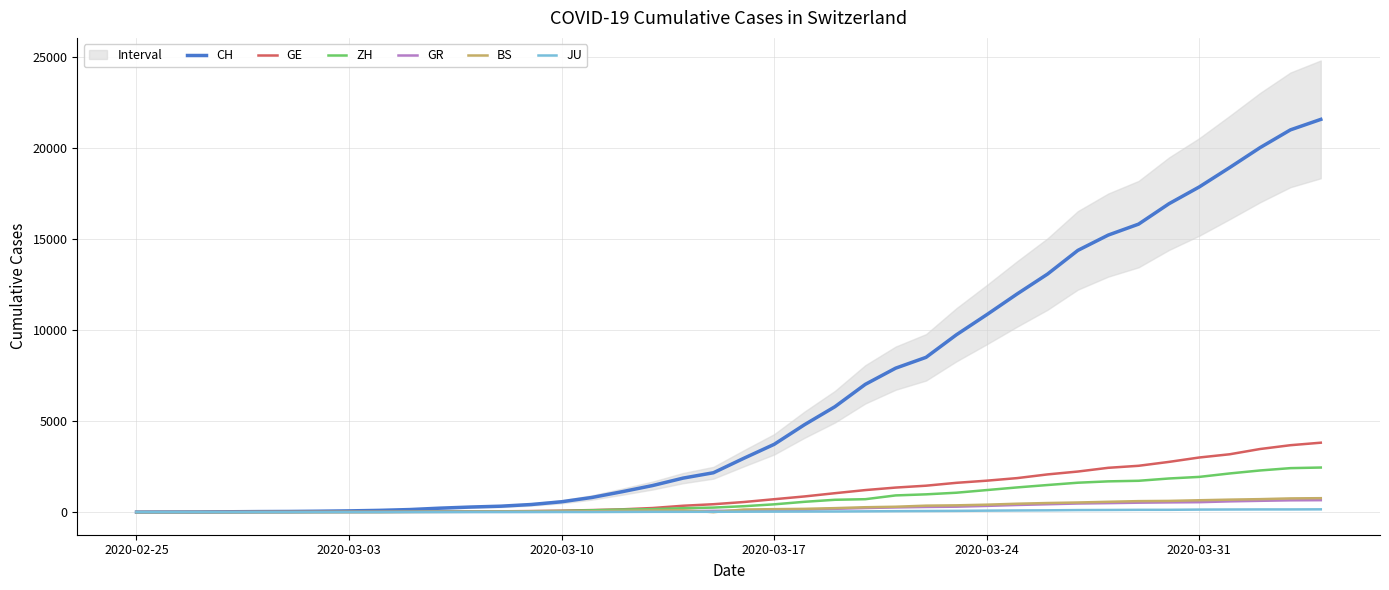

Reading left to right, what are all the values shown in this chart?

CH: 0	4	8	20	30	36	50	69	97	142	219	280	327	419	570	807	1125	1463	1870	2165	2959	3727	4807	5794	7022	7912	8506	9746	10850	11990	13081	14384	15225	15827	16947	17872	18936	20030	21007	21583
GE: 0	1	1	5	9	10	11	14	16	20	30	43	45	60	80	114	155	227	351	435	556	710	863	1041	1212	1350	1453	1611	1729	1870	2073	2231	2436	2547	2761	3003	3180	3469	3678	3816
ZH: 0	0	2	2	6	7	10	13	15	23	29	34	40	49	62	101	140	163	218	250	326	429	568	679	711	919	978	1067	1213	1358	1490	1617	1691	1723	1849	1937	2126	2290	2418	2451
GR: 0	2	2	6	6	6	9	9	12	14	16	17	18	18	22	31	43	53	56	71	84	101	128	182	226	258	284	300	343	393	433	474	495	519	535	547	592	622	649	657
BS: 0	0	1	1	1	1	1	3	3	8	15	21	24	28	33	49	73	92	100	0	143	164	181	220	270	297	356	374	410	462	501	530	569	605	617	653	687	714	754	767
JU: 0	0	1	1	1	1	1	2	2	4	4	5	5	7	7	7	12	17	18	19	25	29	32	36	44	54	61	69	82	92	100	114	119	127	128	140	145	149	149	154